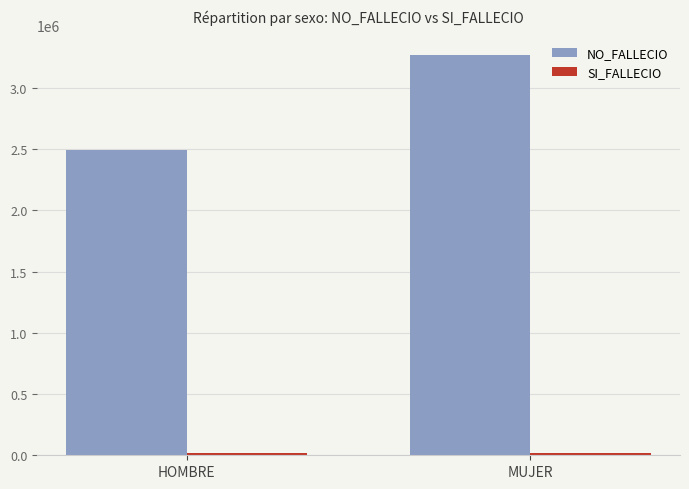

How many series are shown in this chart?

2